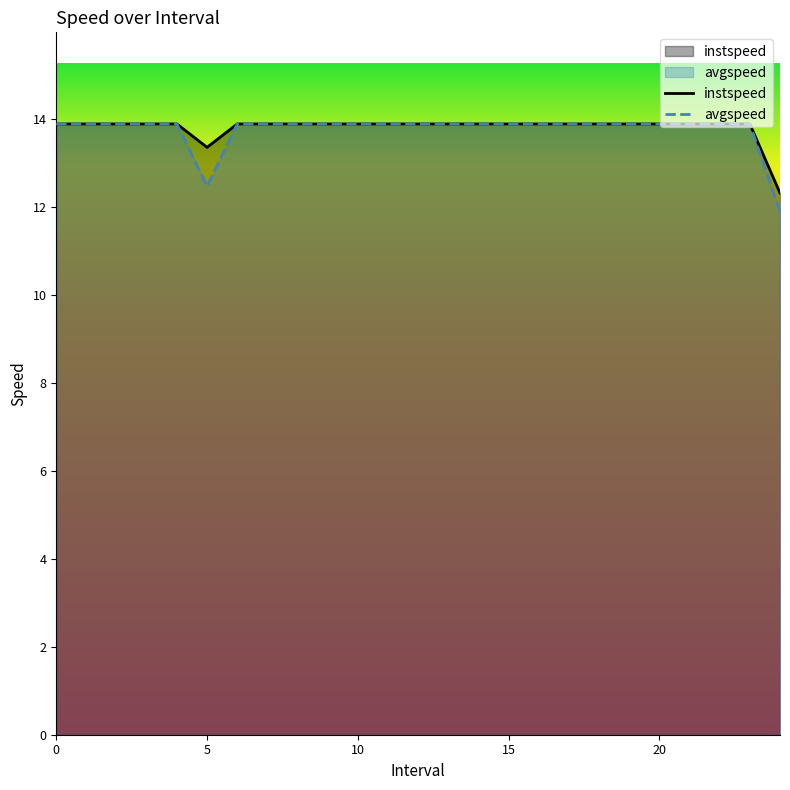

Between 6 and 11, which is larger?

6